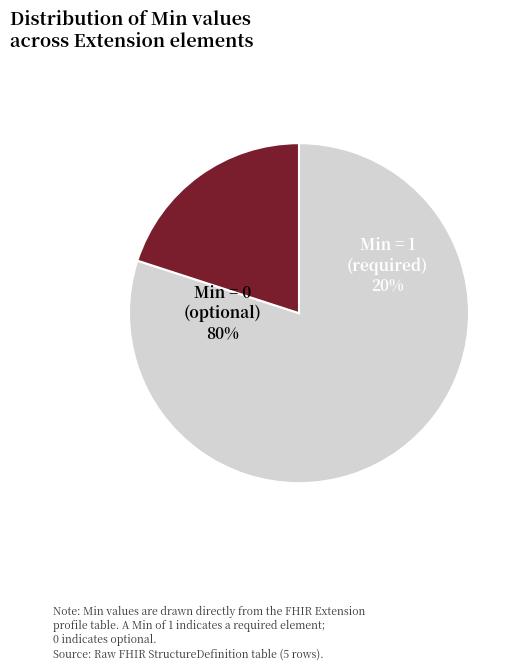

Does Extension.extension represent more than half of the total?

No